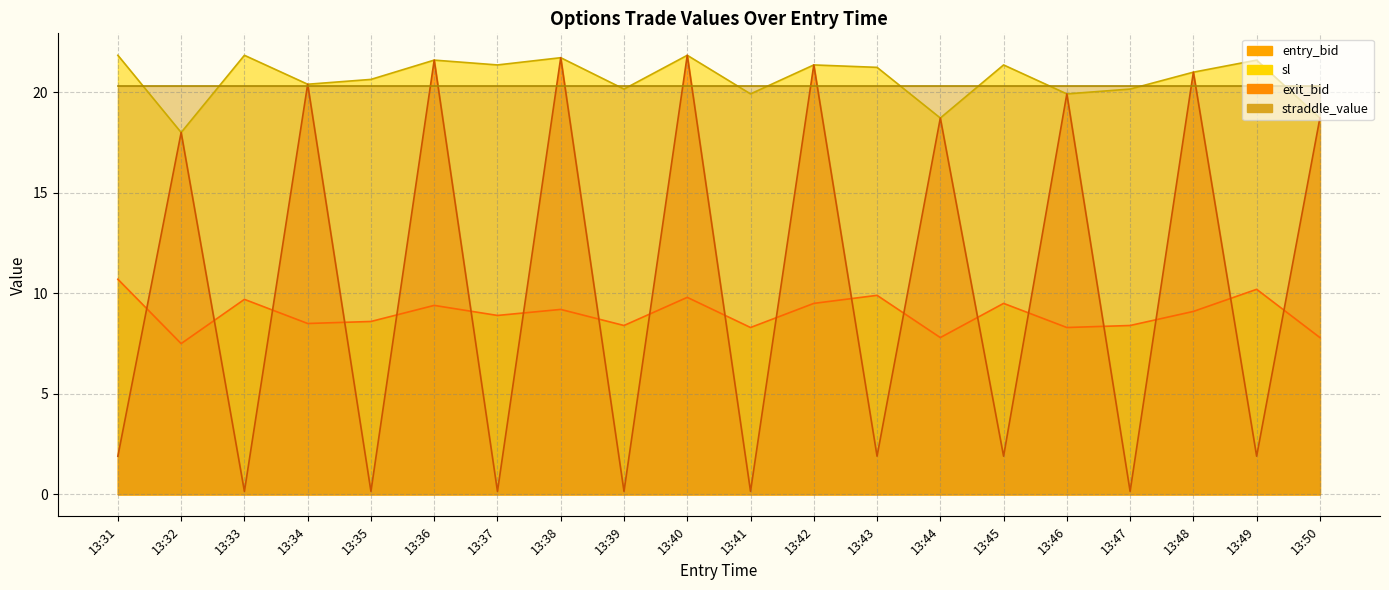

At which label does sl reach its peak?

13:31